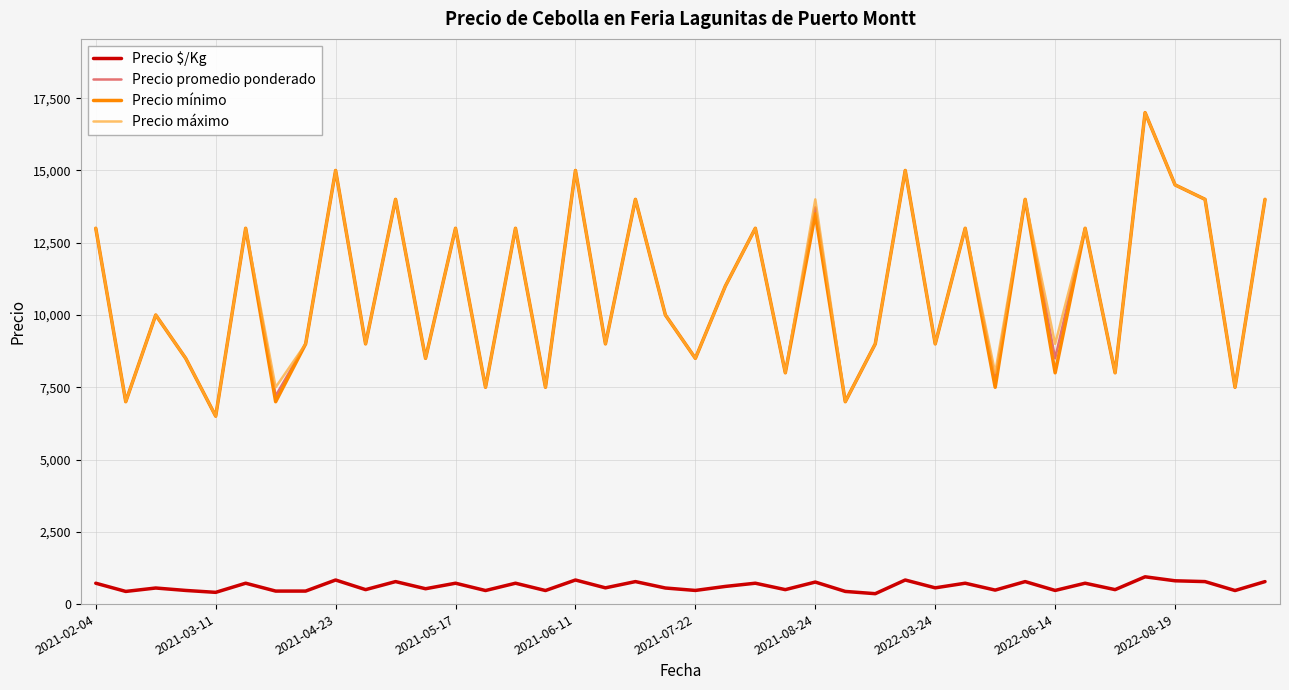

What is the greatest value displayed?

17000